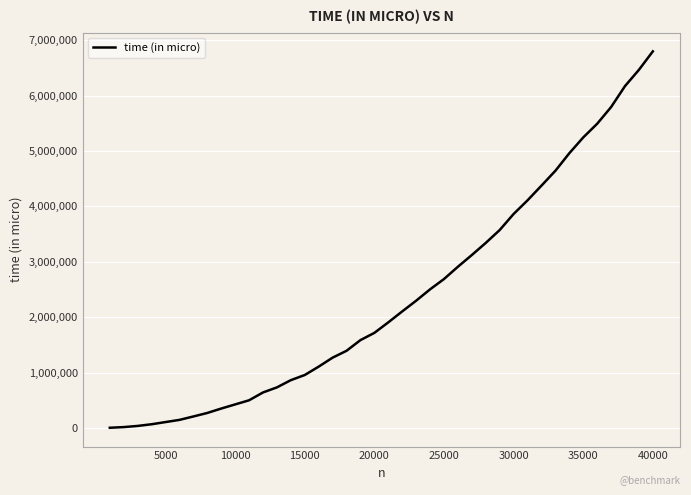

What is the maximum value shown in the chart?

6799948